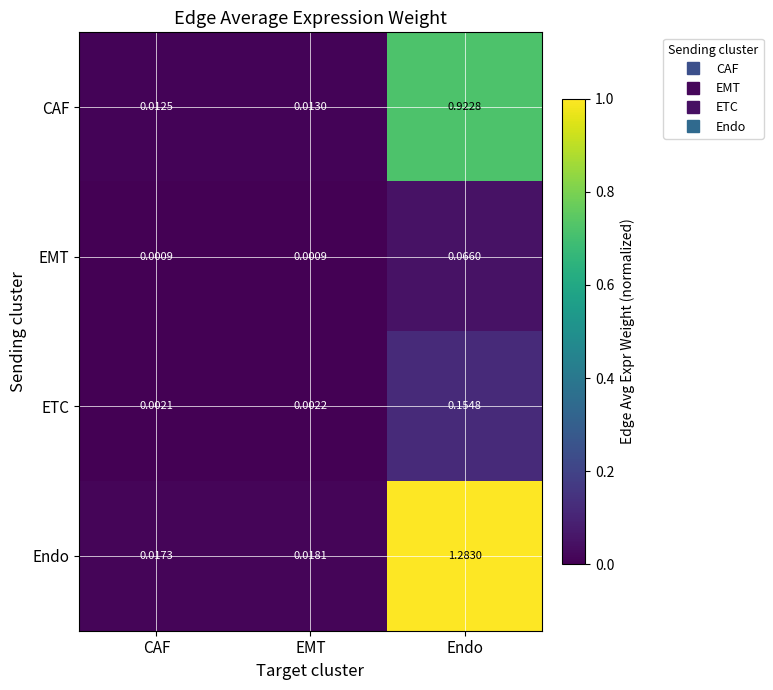

Which series changed the most between CAF and Endo?

Endo